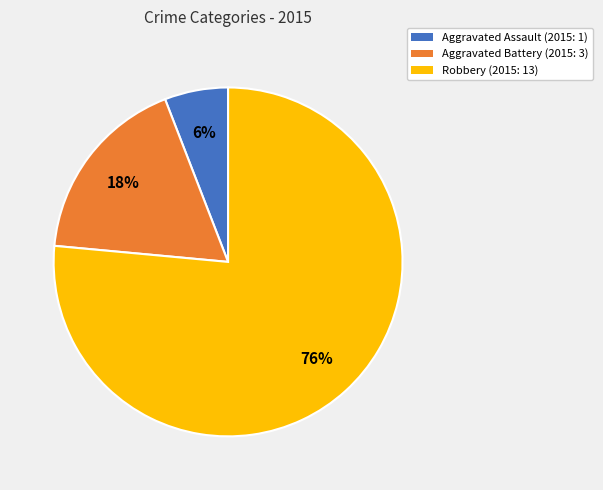

To the nearest percent, what is the combined percentage of Aggravated Battery and Robbery?

94%